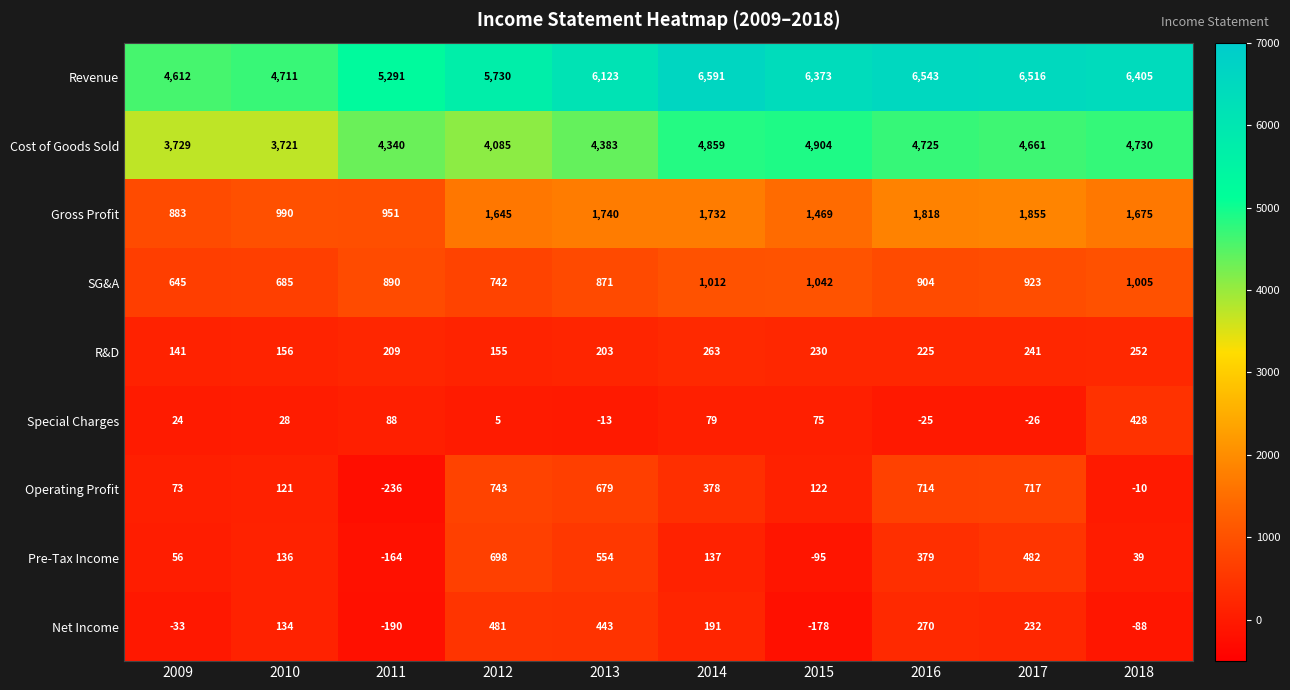

What is the difference between the highest and lowest values at 2014?

6512